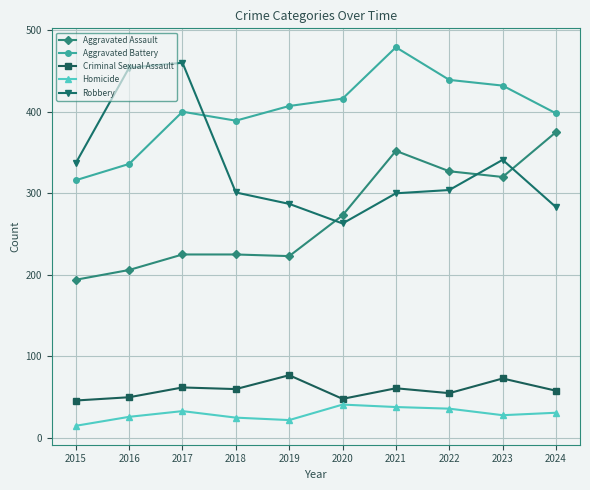

What are all the series names shown in the legend?

Aggravated Assault, Aggravated Battery, Criminal Sexual Assault, Homicide, Robbery